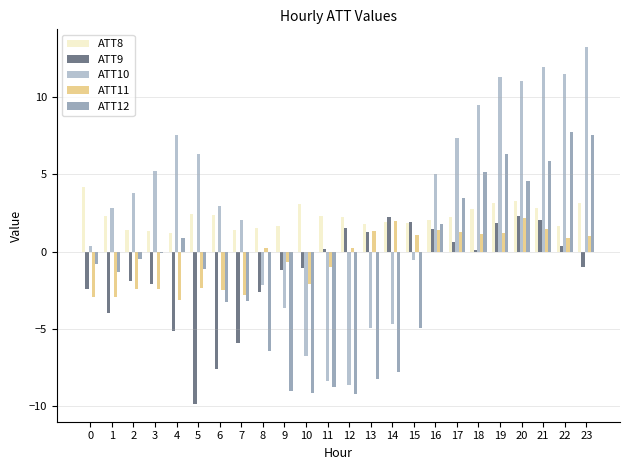

Is the value of ATT8 at 19 greater than the value of ATT11 at 22?

Yes